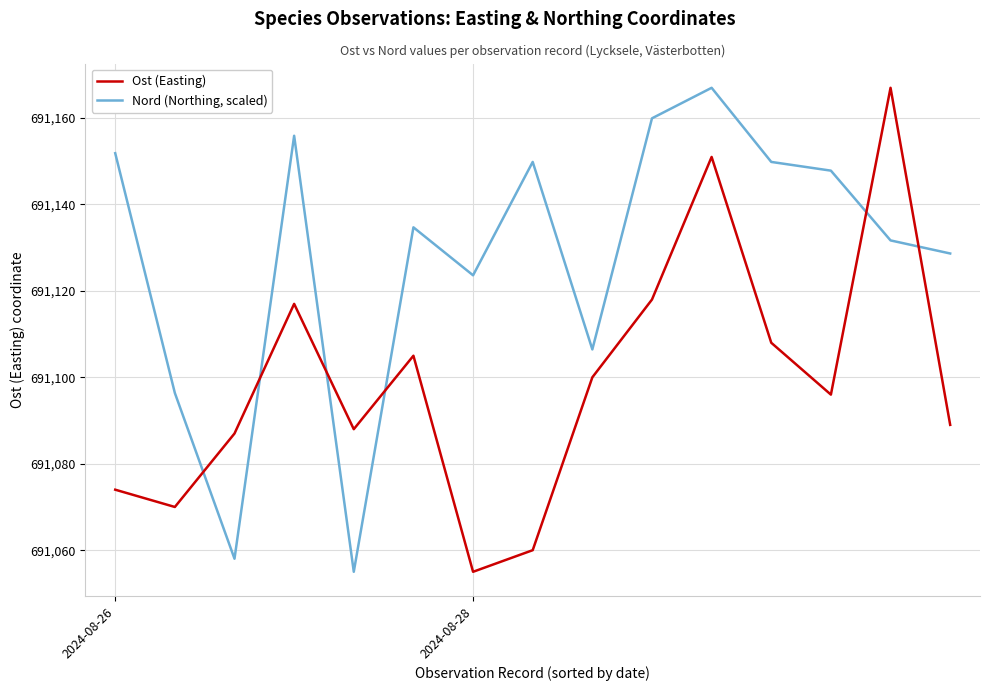

How many intersections are there between Nord (Northing, scaled) and Ost (Easting)?

6